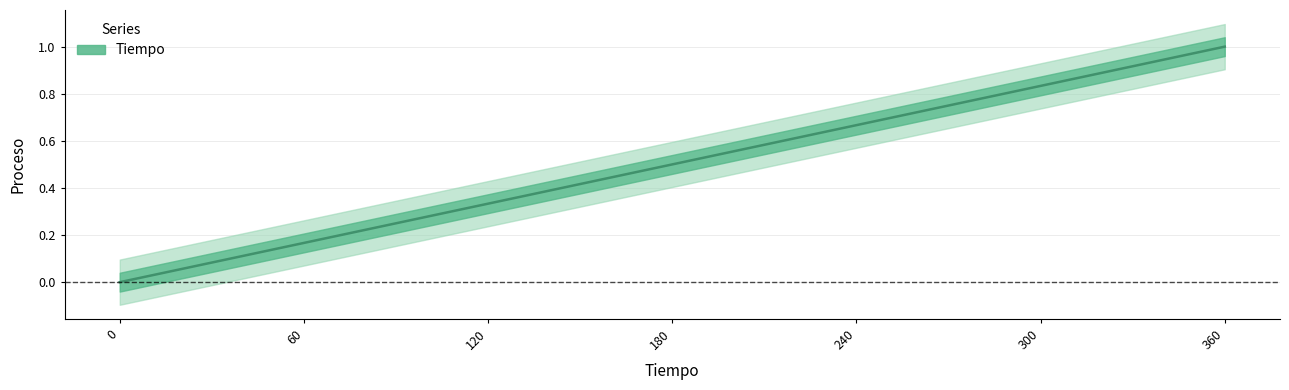

How many data points does each series have?

7